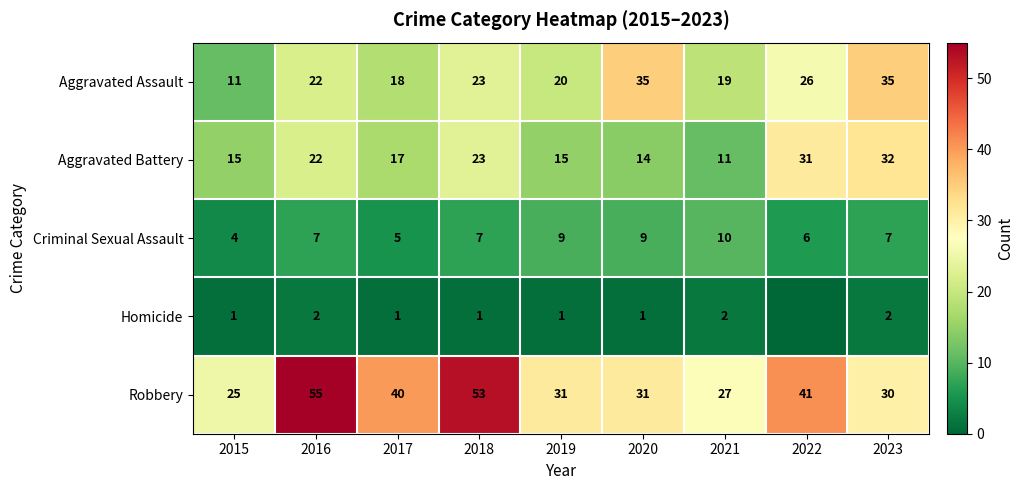

Between 2023 and 2016, which is larger?

2023